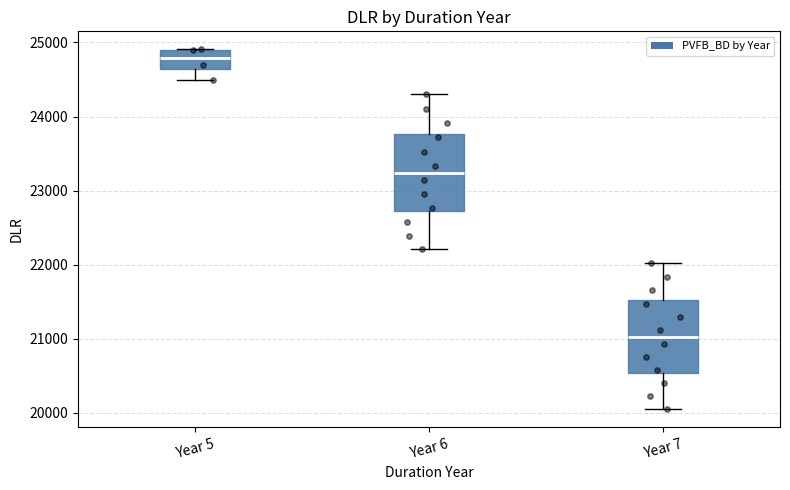

Reading left to right, read every box against the y-axis: the position of its median line, the range the box covers, and the ends of its whiskers. The values are not printed on the chart, so give them approximately, as read against the axis.

Year 5: median 24800, box 24600 to 24900, whiskers 24500 to 24900
Year 6: median 23200, box 22700 to 23800, whiskers 22200 to 24300
Year 7: median 21000, box 20500 to 21500, whiskers 20100 to 22000